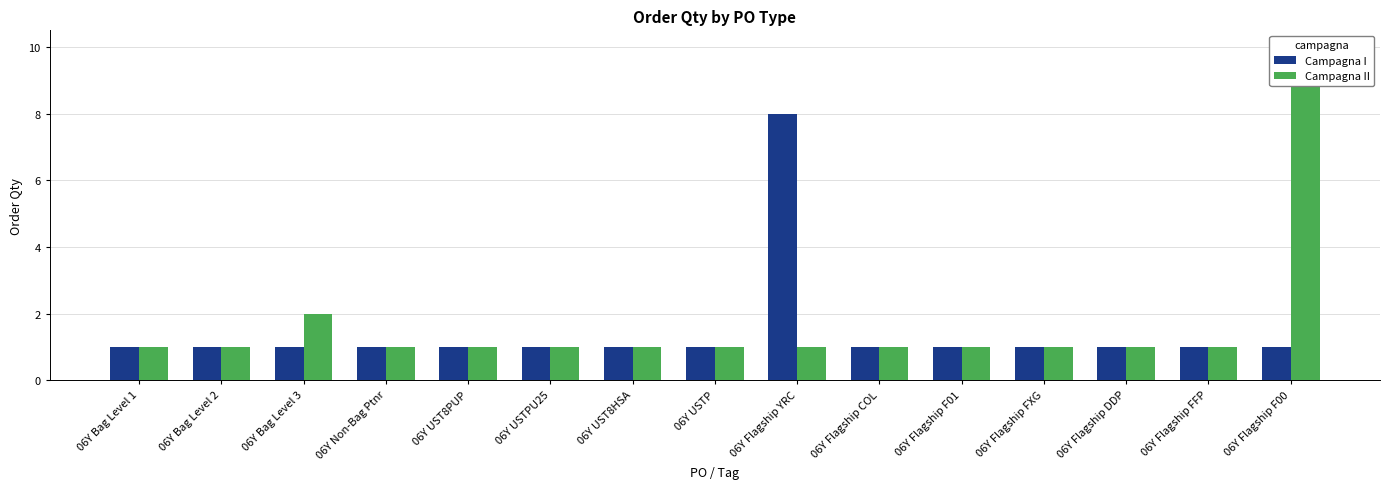

The value of Campagna II at 06Y Bag Level 2 is 1. True or false?

False